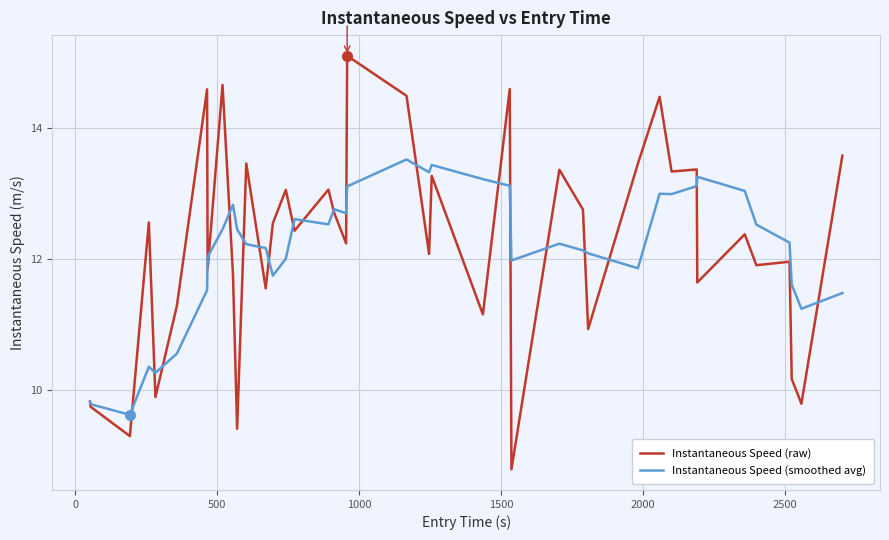

What is the minimum value shown in the chart?

8.8